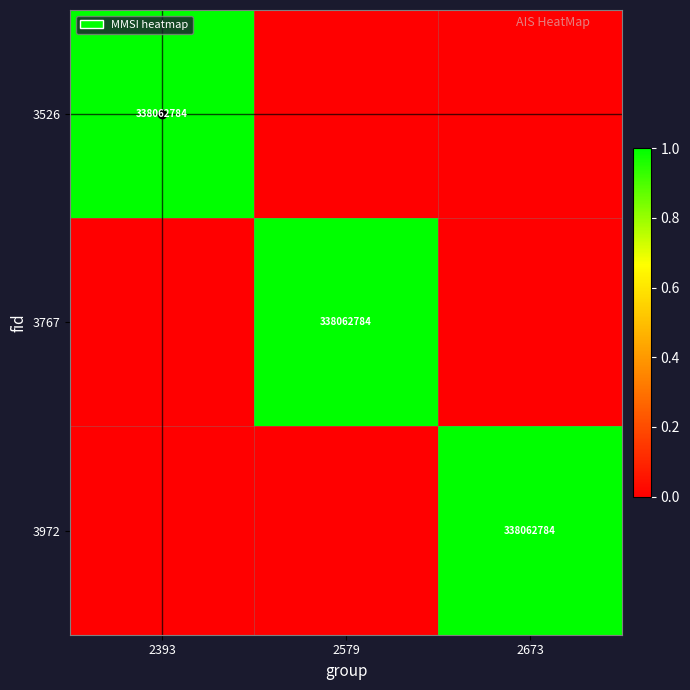

What is the difference between the highest and lowest values at 2393?

1